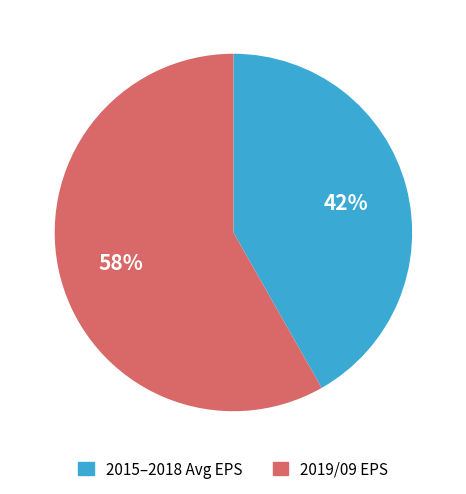

Rank the categories by value from highest to lowest.

2019/09 EPS, 2015–2018 Avg EPS